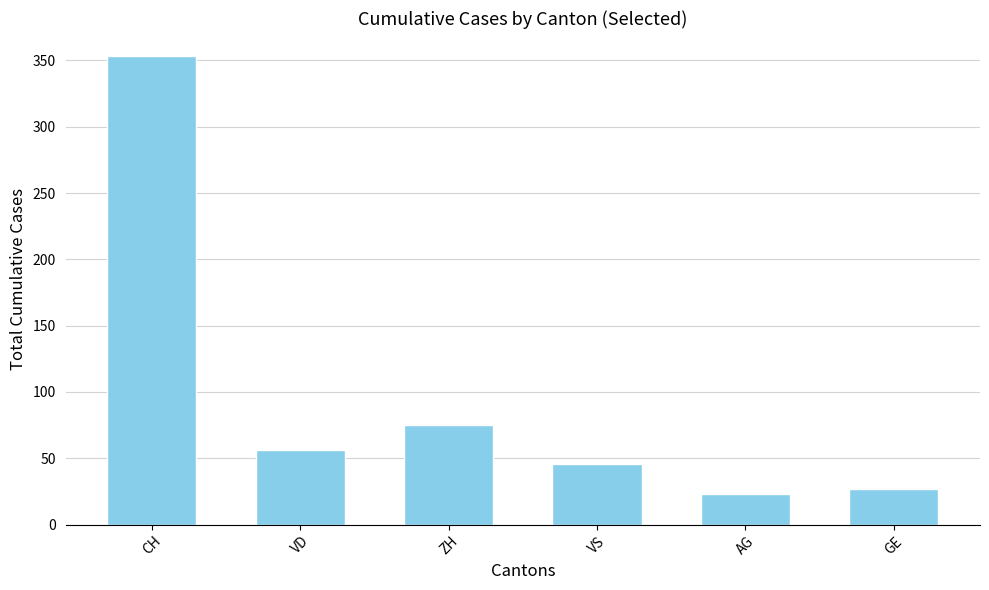

What are all the series names shown in the legend?

CH, VD, ZH, VS, AG, GE